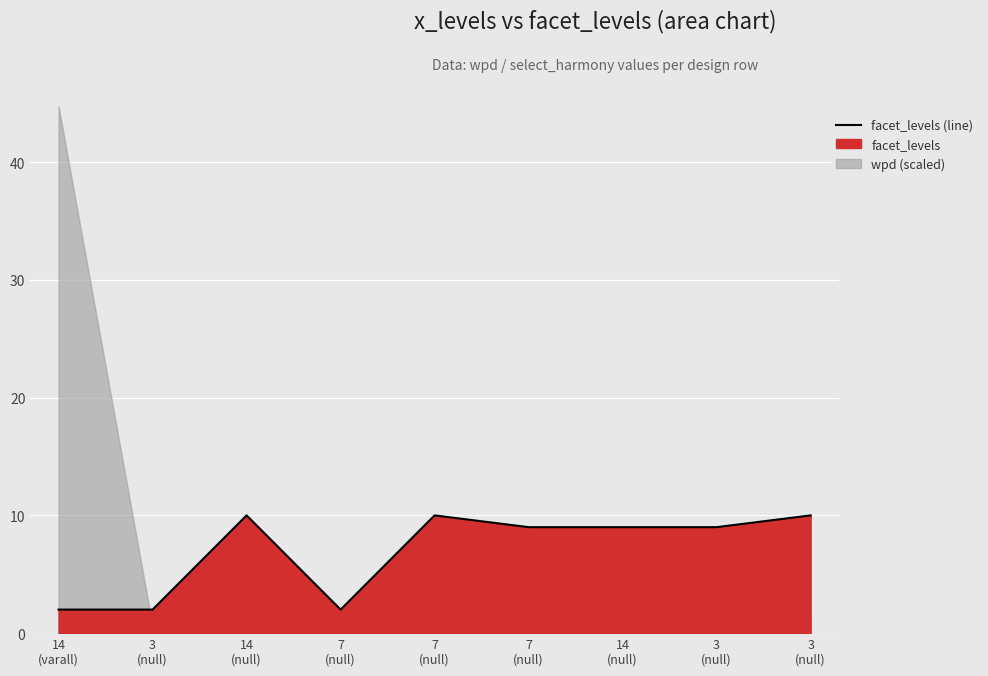

Reading left to right, transcribe all the data shown in this chart.

2	2	10	2	10	9	9	9	10